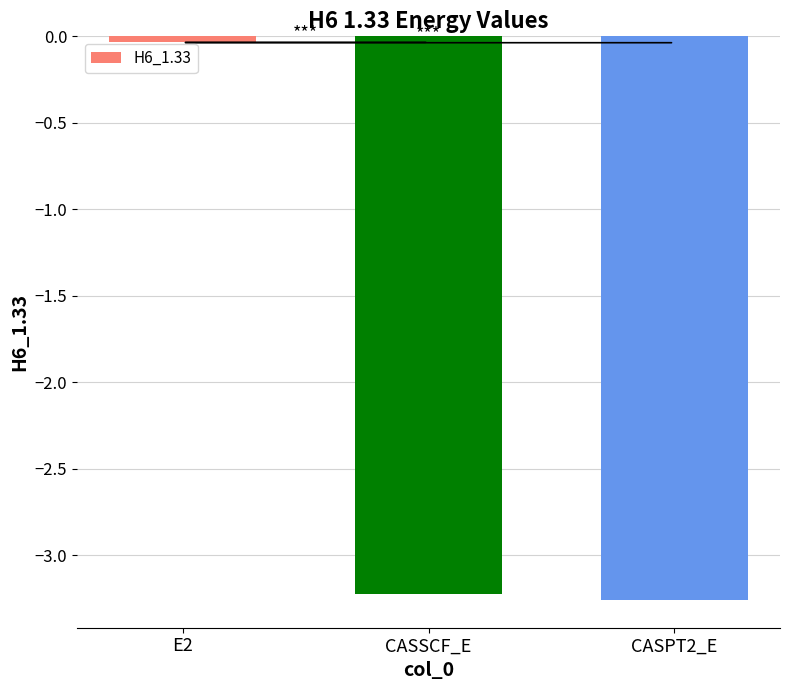

True or false: the data shows -5.5 at CASPT2_E.

False